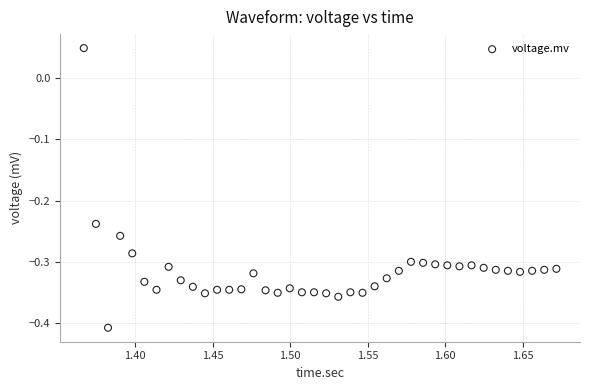

What is the range of Y values (max minus min)?

0.5